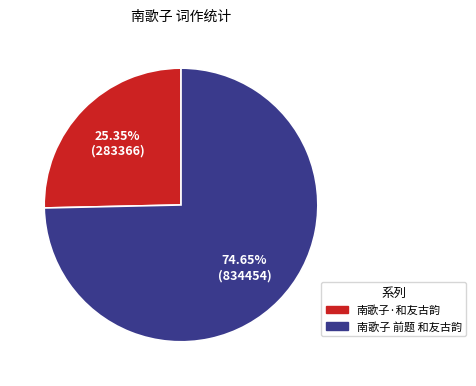

To the nearest percent, what portion does 南歌子 前题 和友古韵 represent?

75%